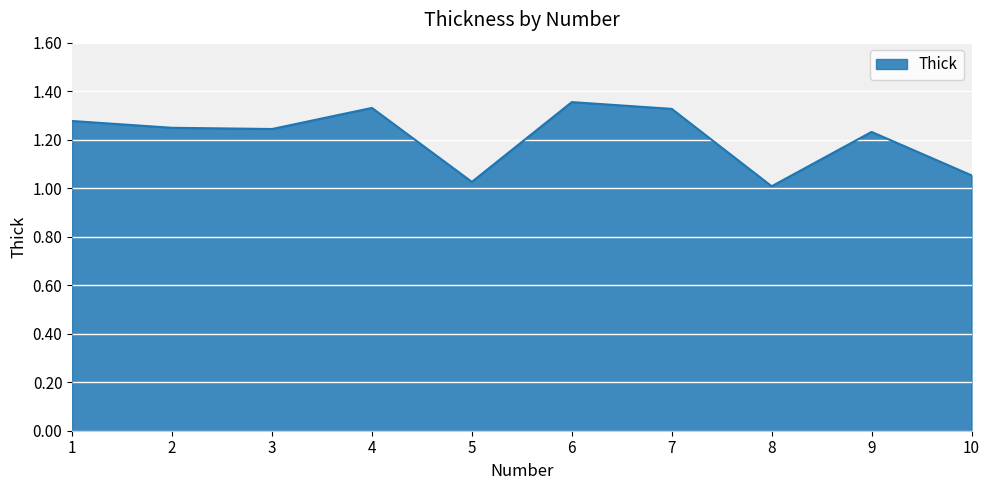

Where is the first local maximum?

4